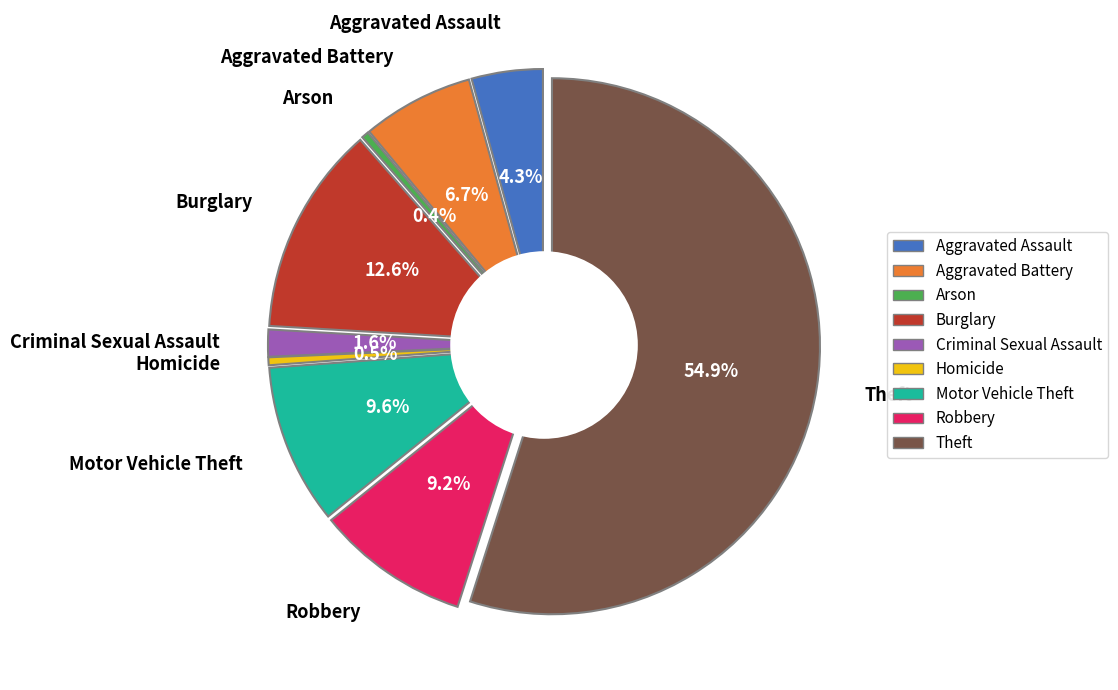

Is there a majority slice in this chart?

Yes